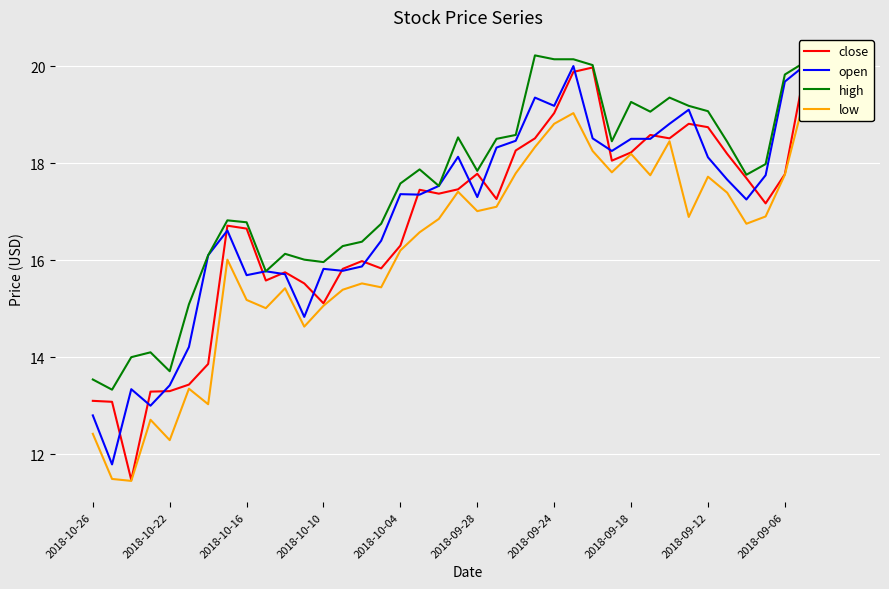

The close series shows 18.7 at 2018-09-12. True or false?

True